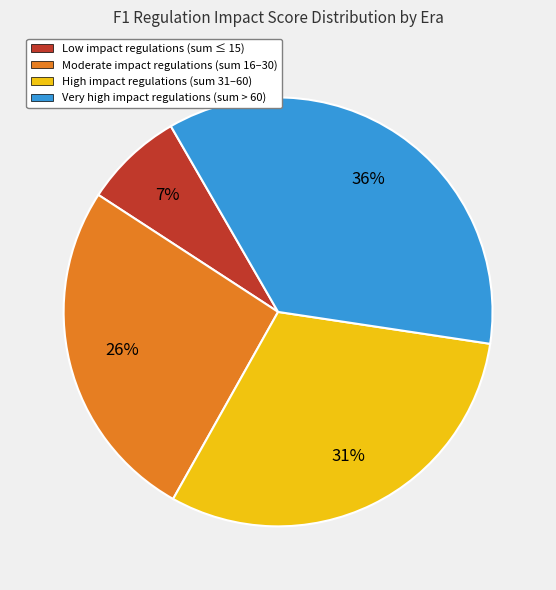

Is there any slice that represents more than half of the pie?

No